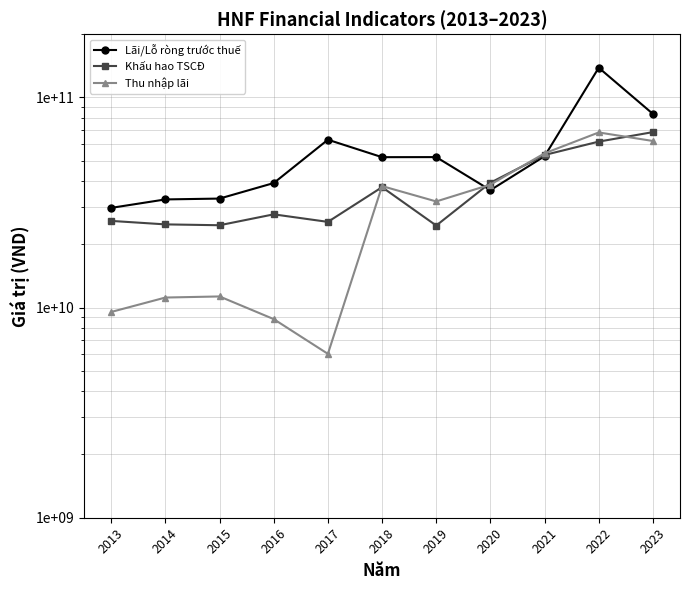

List the series in order of their peak value, lowest first.

Thu nhập lãi, Khấu hao TSCĐ, Lãi/Lỗ ròng trước thuế